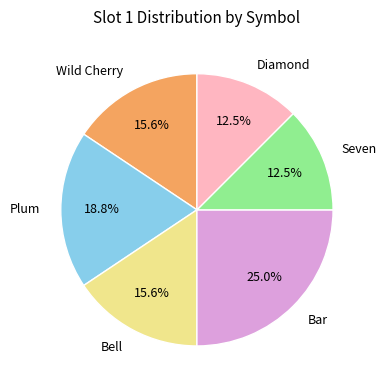

Which has a higher value, Seven or Wild Cherry?

Wild Cherry